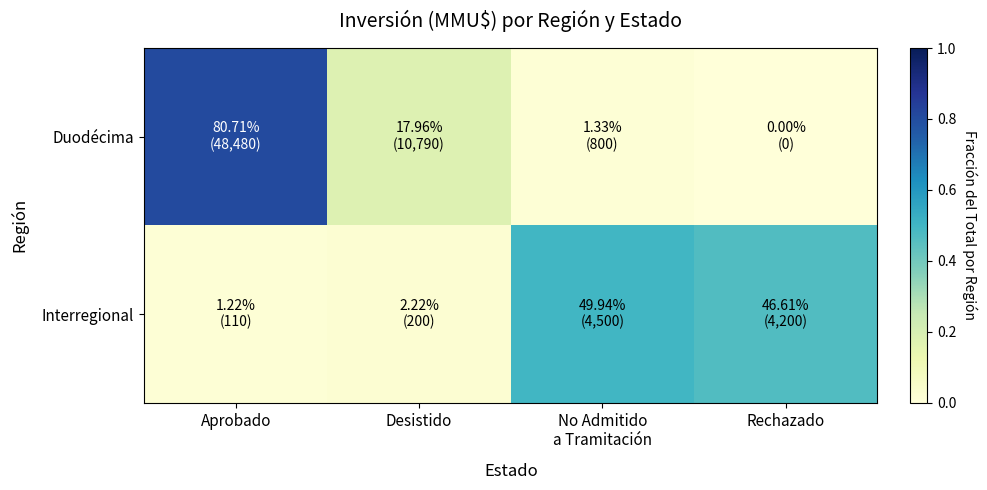

What is the maximum value shown in the chart?

0.8